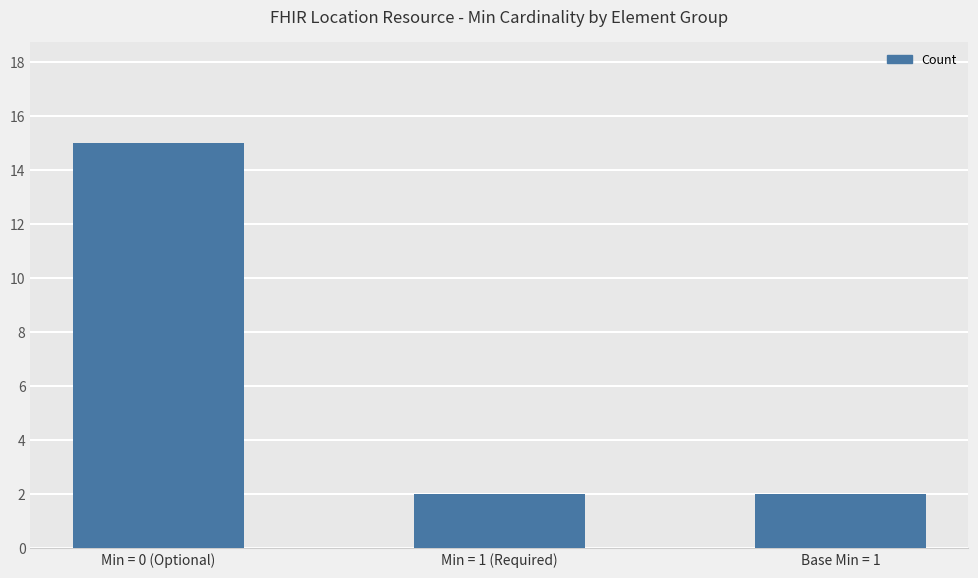

What is the difference between the maximum and second lowest values?

13